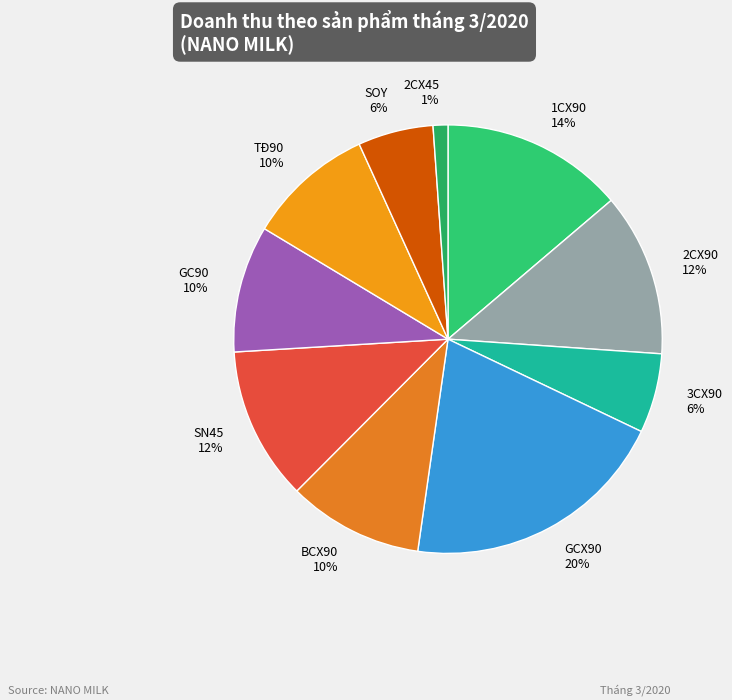

To the nearest percent, what percentage of the pie is TĐ90?

10%